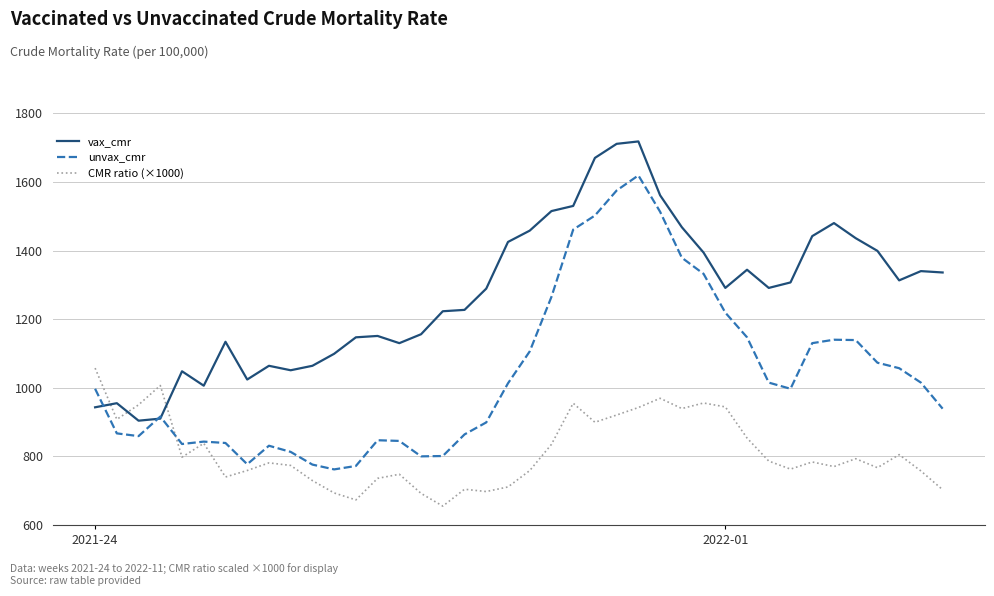

Rank the series by their maximum value, from lowest to highest.

CMR ratio (×1000), unvax_cmr, vax_cmr